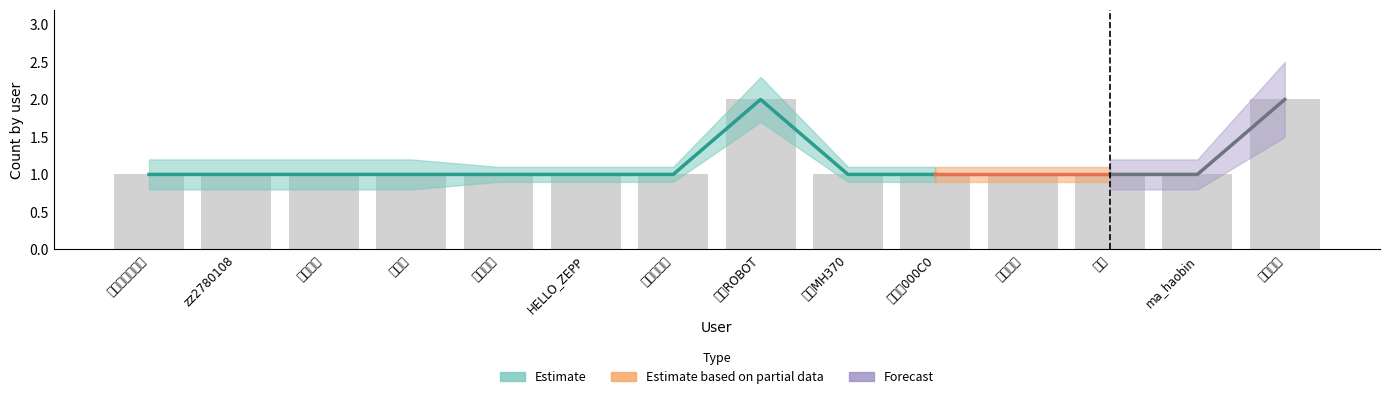

What is the label of the 2nd bar from the right?

ma_haobin